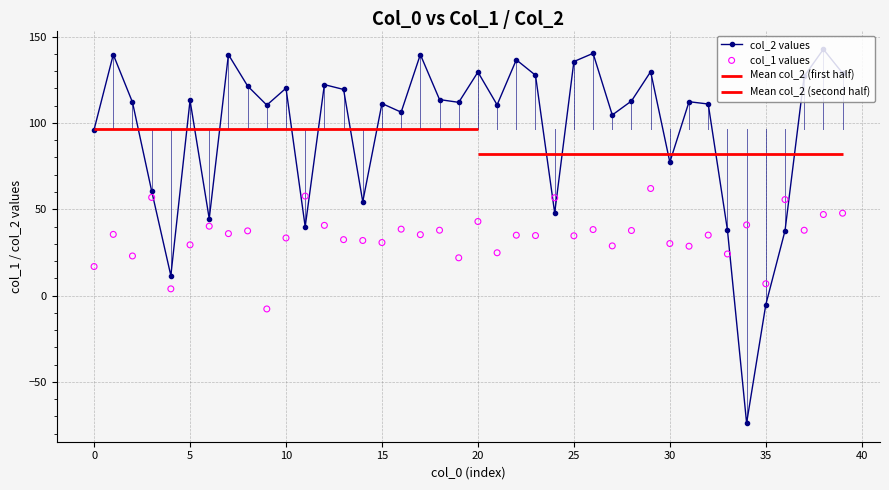

Which series has the largest total across all categories?

col_2 values